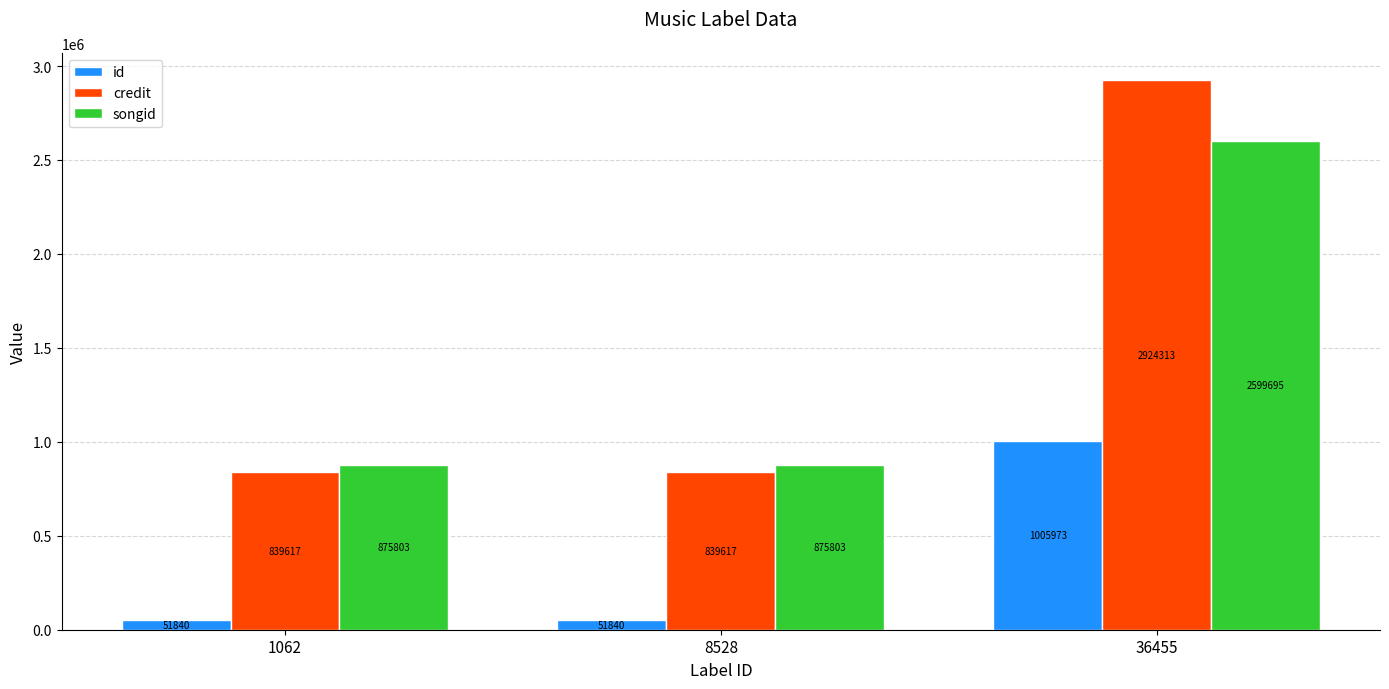

How many credit values are between 839617 and 2924313?

3